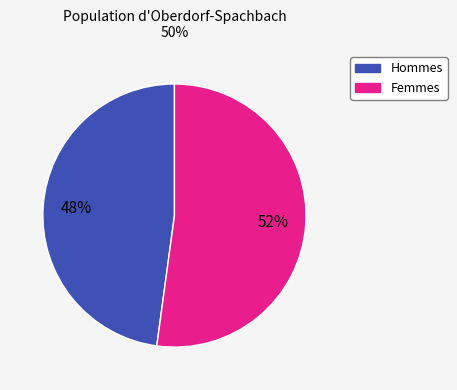

Is there a majority slice in this chart?

Yes